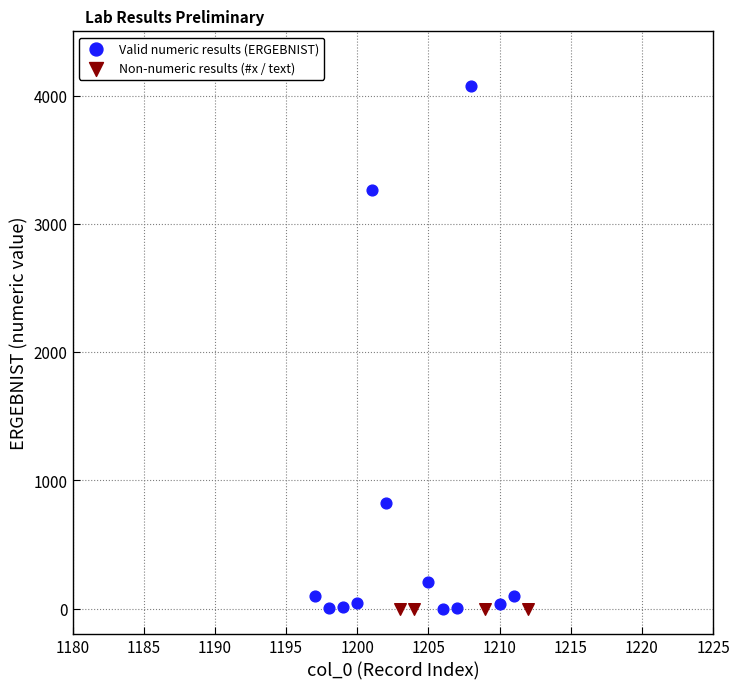

Which series reaches the maximum Y coordinate?

Valid numeric results (ERGEBNIST)